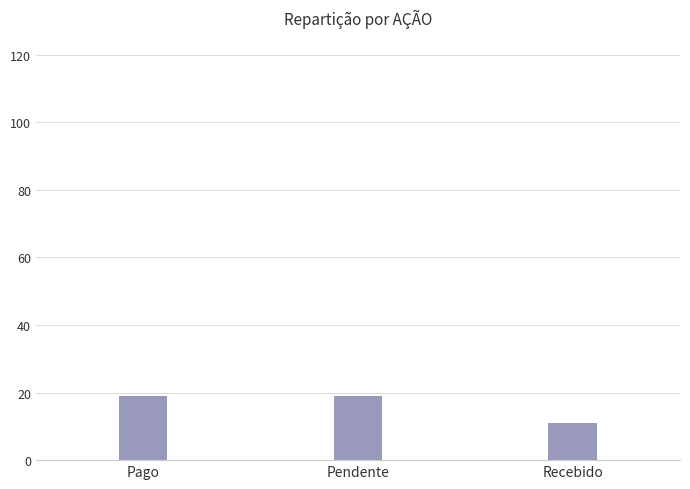

The chart shows a value of 13 at Pago. True or false?

False